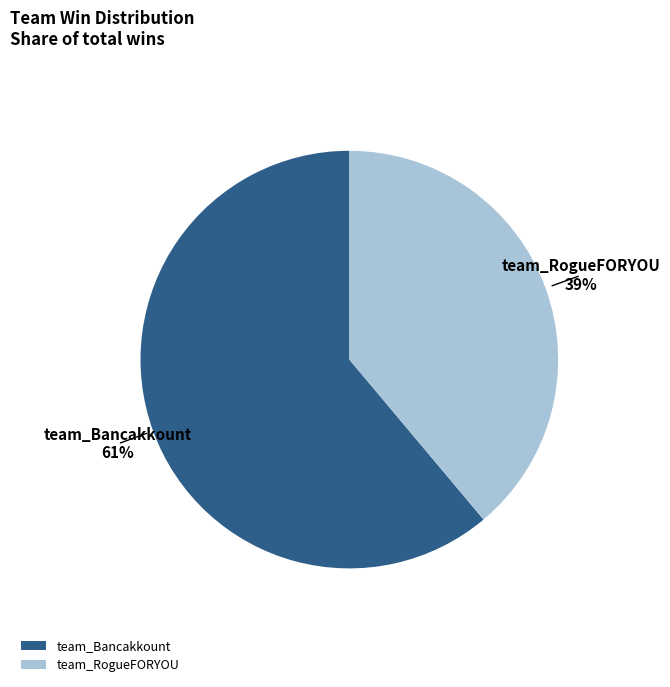

To the nearest percent, what is the combined percentage of team_RogueFORYOU and team_Bancakkount?

100%